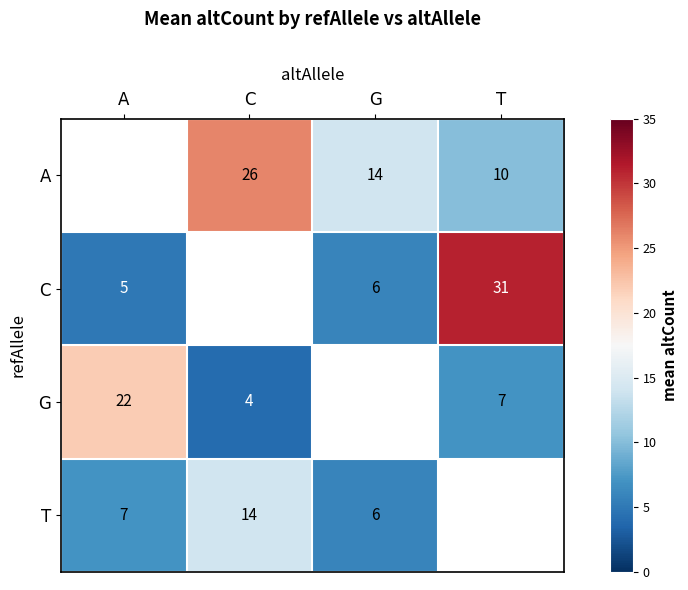

Is the value of A at T greater than the value of C at G?

Yes